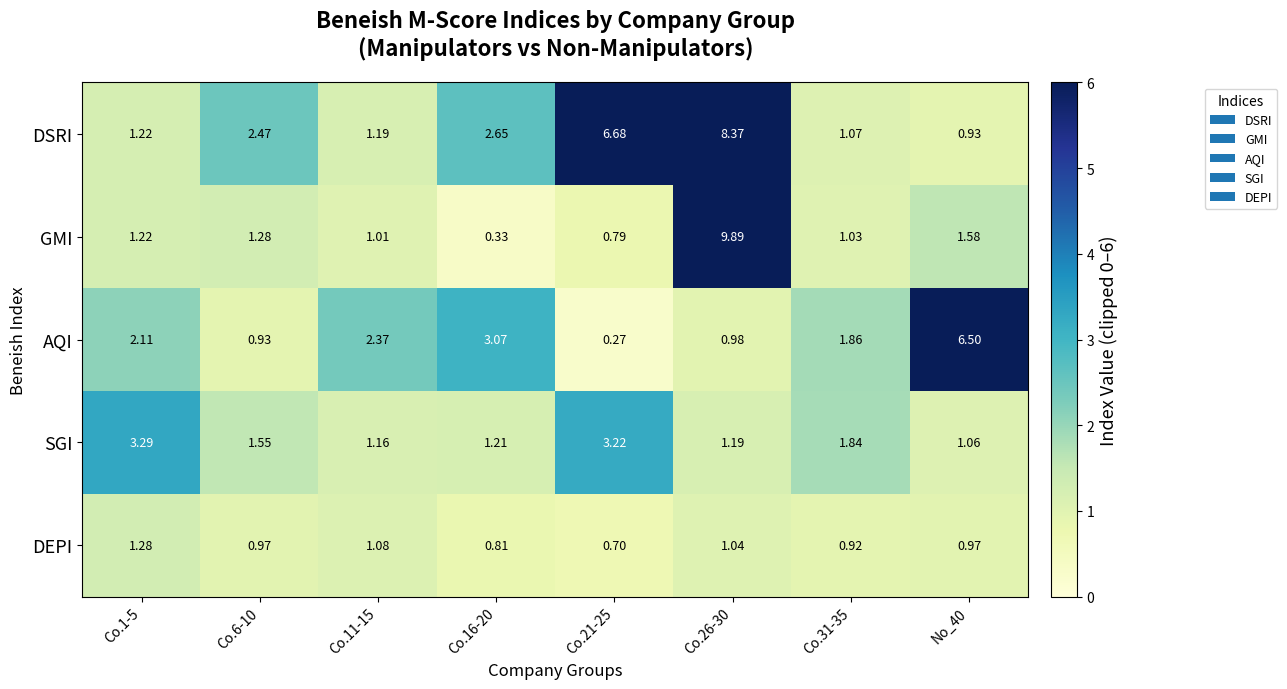

List the series in order of their peak value, highest first.

GMI, DSRI, AQI, SGI, DEPI